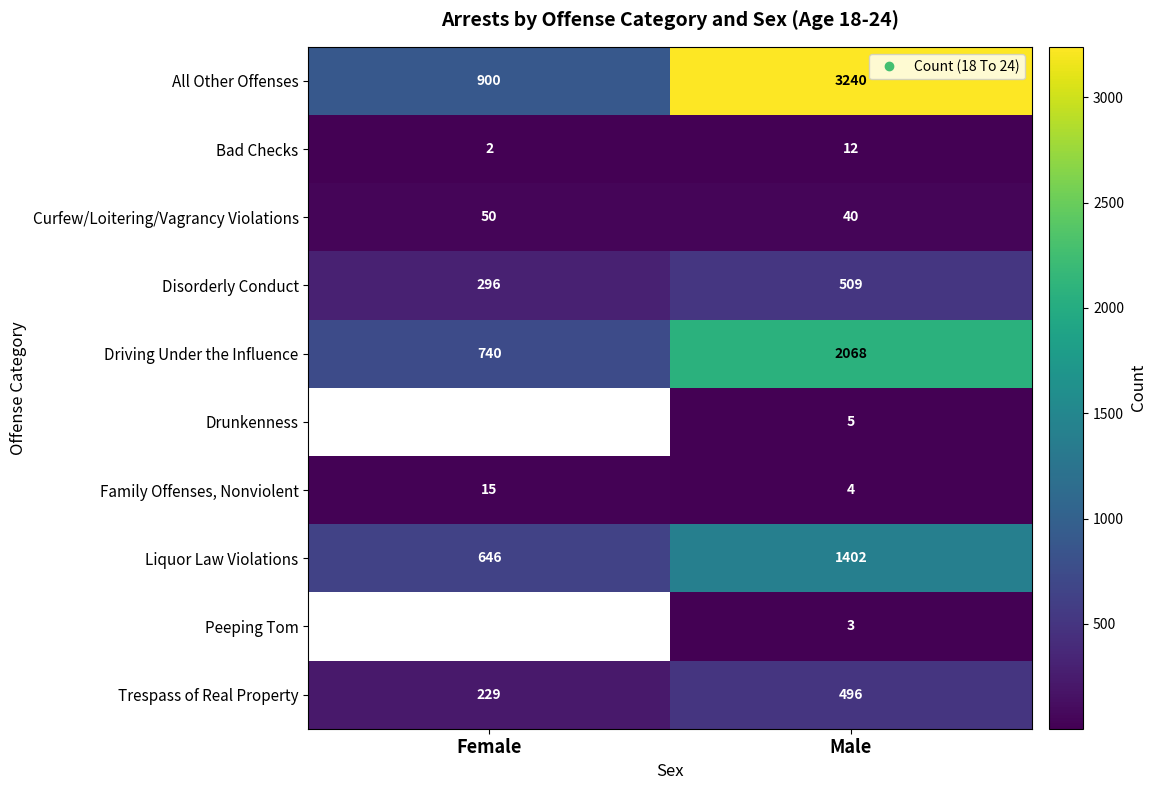

What is the sum of the Trespass of Real Property values at Female and Male?

725.0